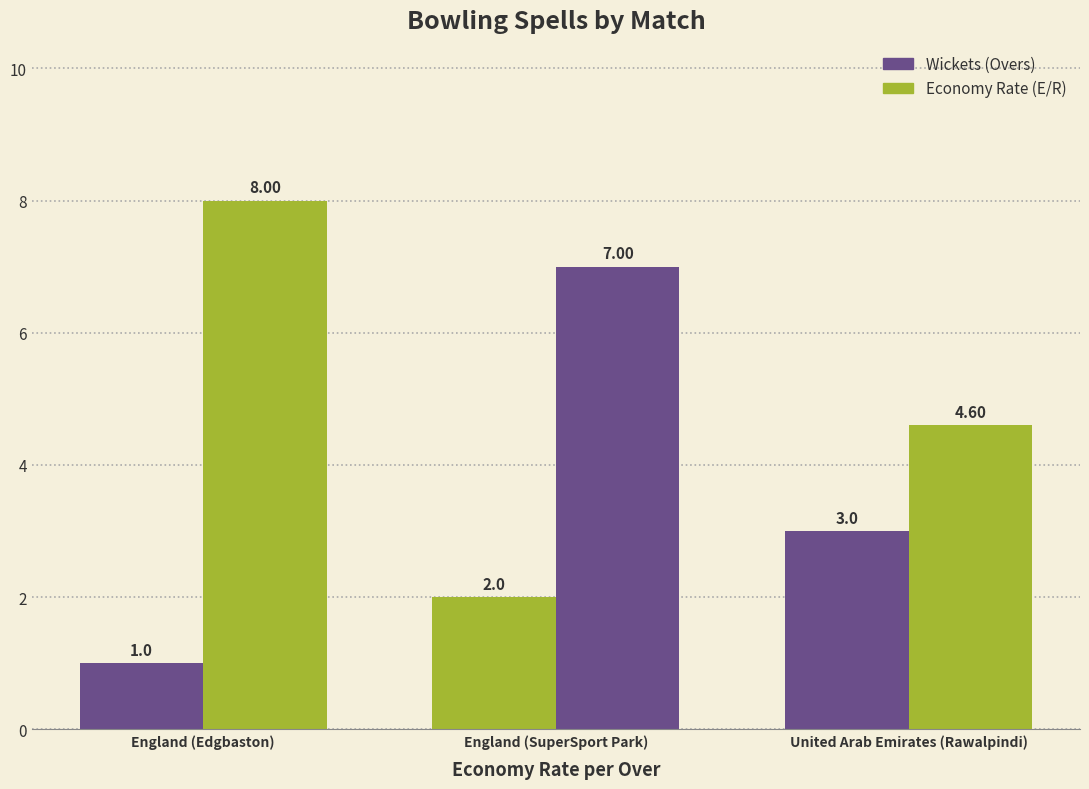

How many data points does each series have?

3